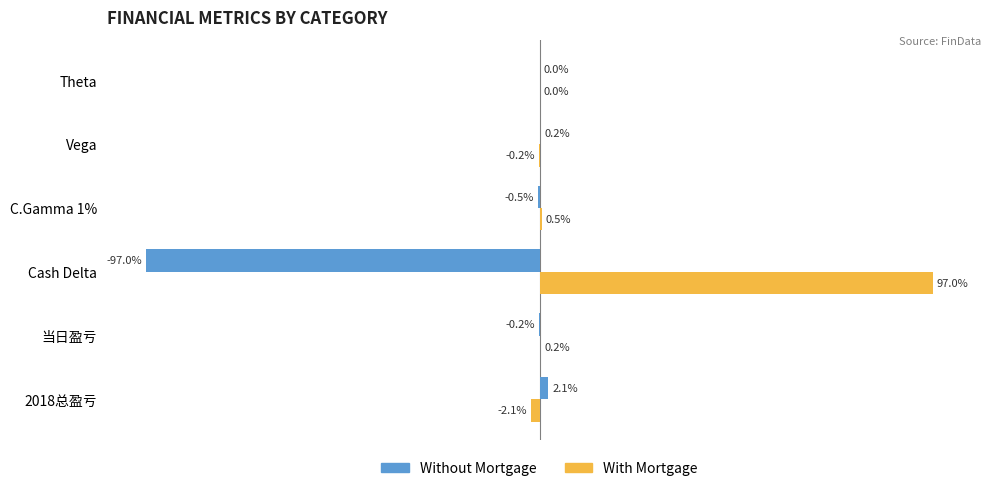

Which label corresponds to the largest value in the chart?

Cash Delta